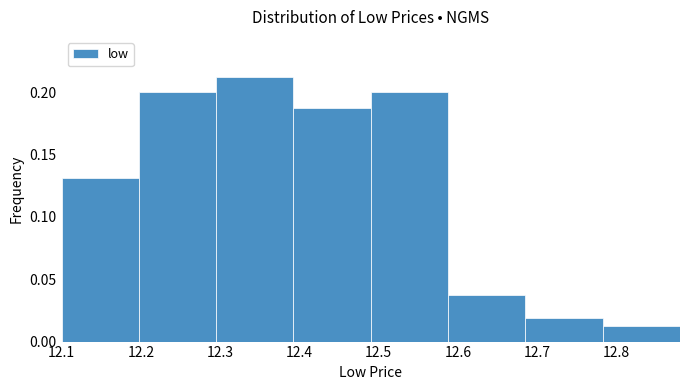

What is the height of the bar covering 12.78 to 12.88 on the x-axis? Neither the bar edges nor the heights are printed on the chart, so give them approximately, as read against the axes.

0.015